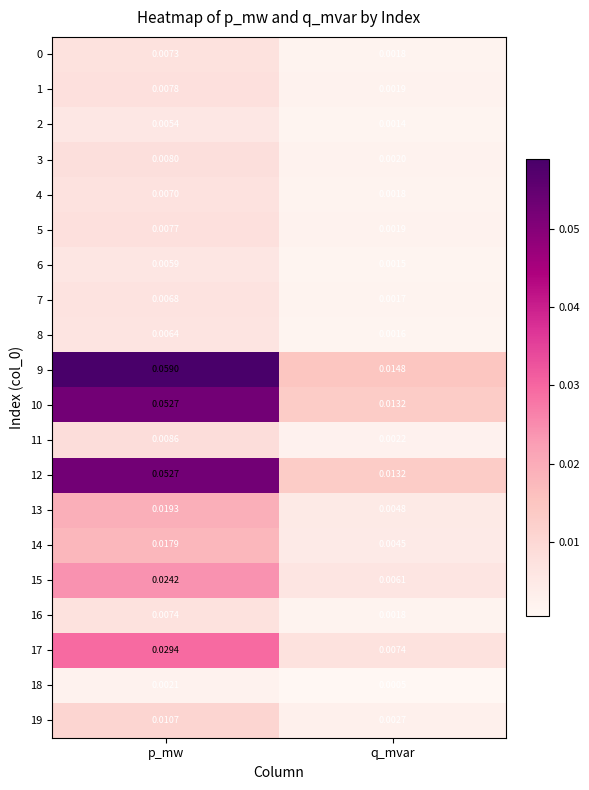

At which category does the chart reach its minimum across all series?

q_mvar